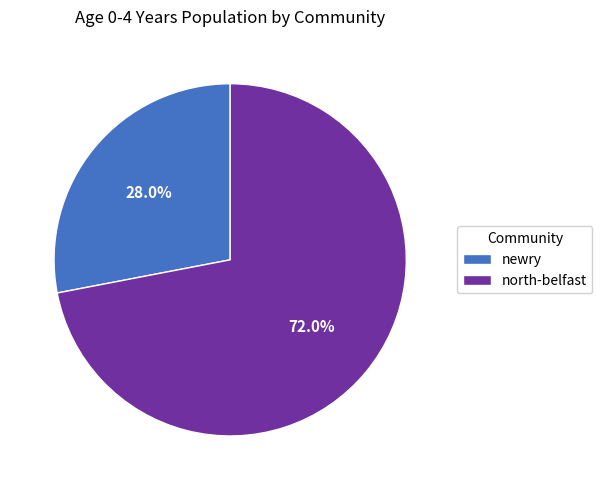

Which has a higher value, newry or north-belfast?

north-belfast